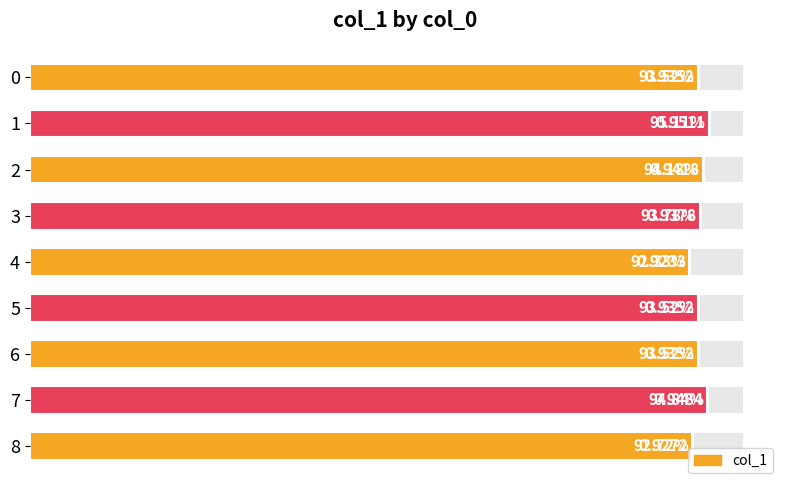

Is it true that the value at 0.0 is 0.9?

True